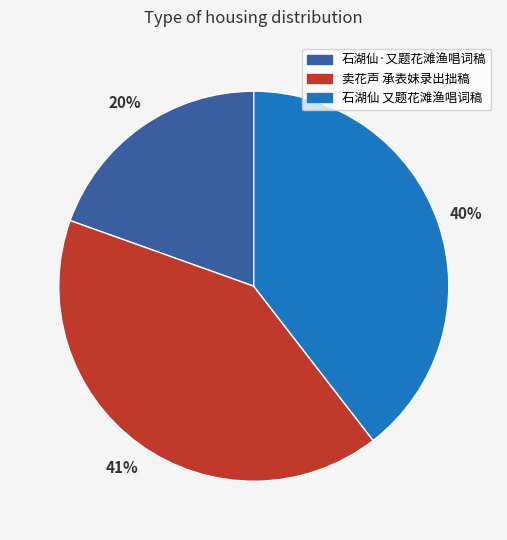

Is there any slice that represents more than half of the pie?

No